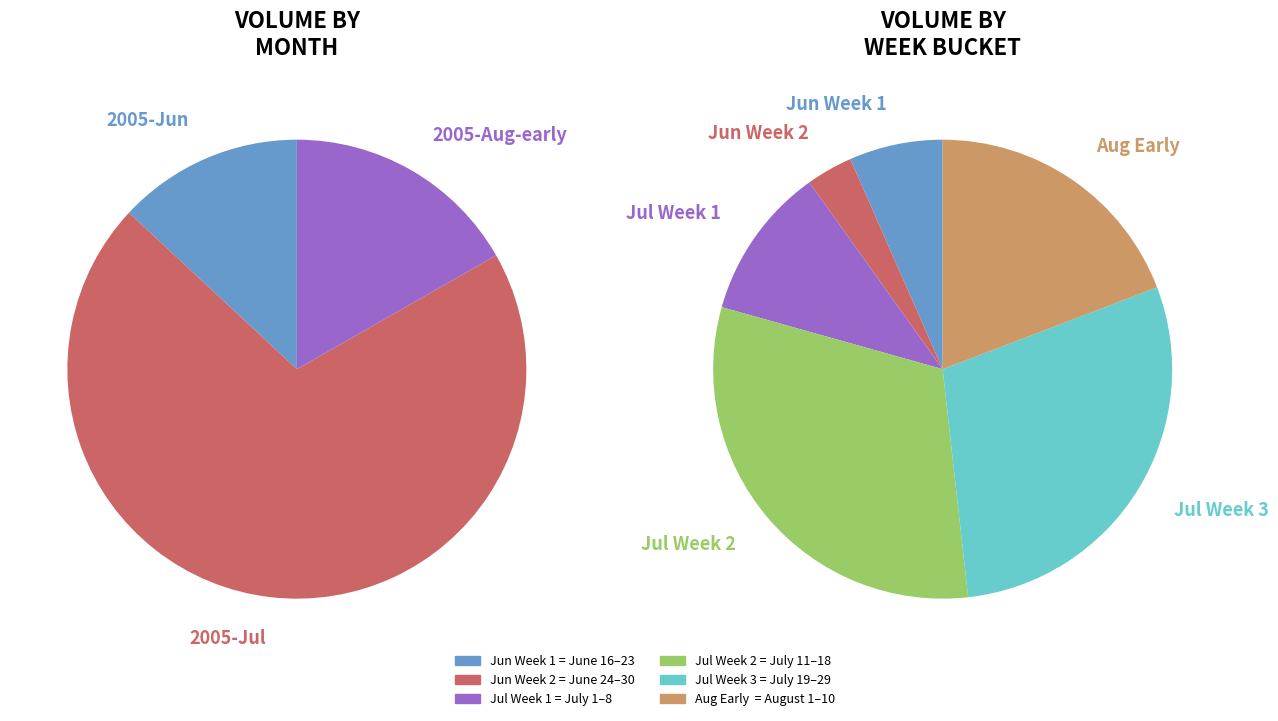

Is there a majority slice in this chart?

No